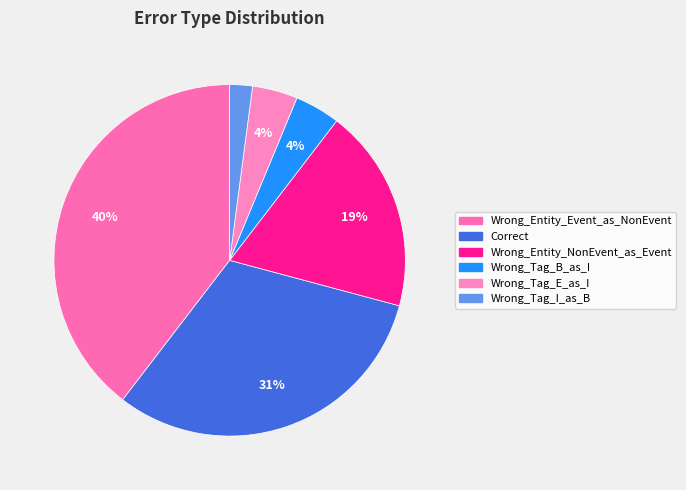

Does any single category account for the majority?

No